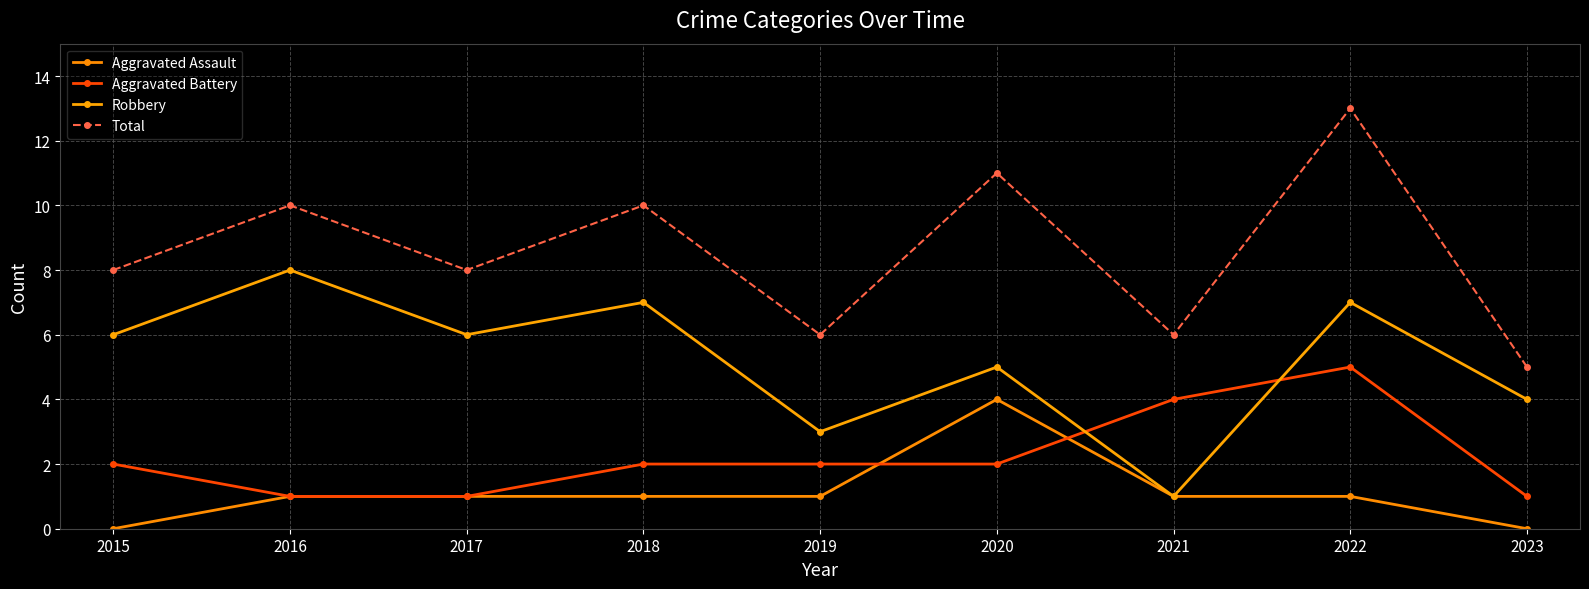

Is this an area chart (filled region under the line)?

No